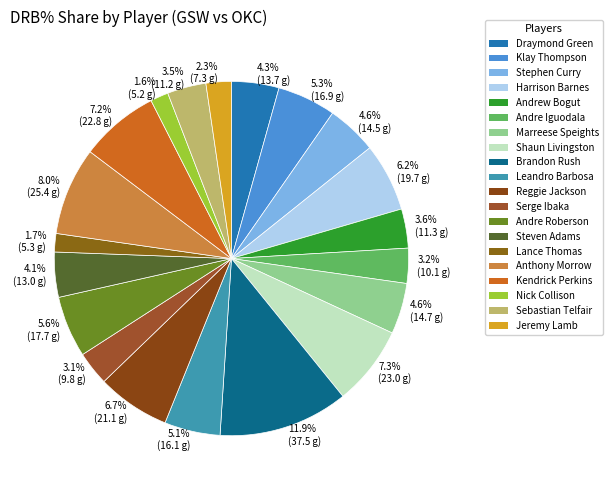

Which category has the biggest portion of the pie?

11.9% (37.5 g)